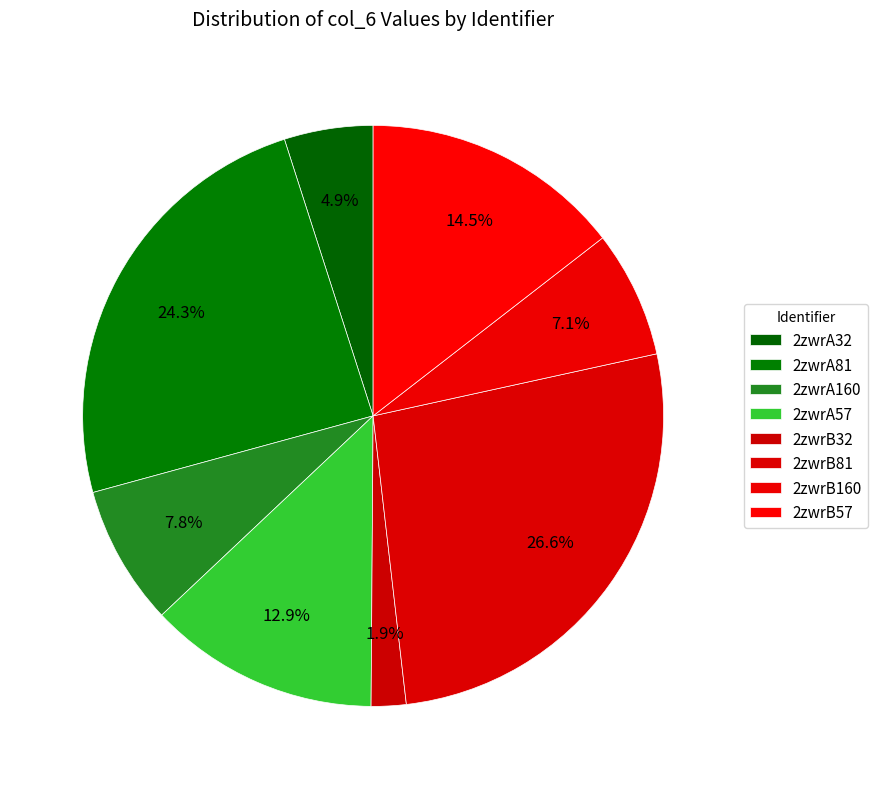

How many slices are in this pie chart?

8